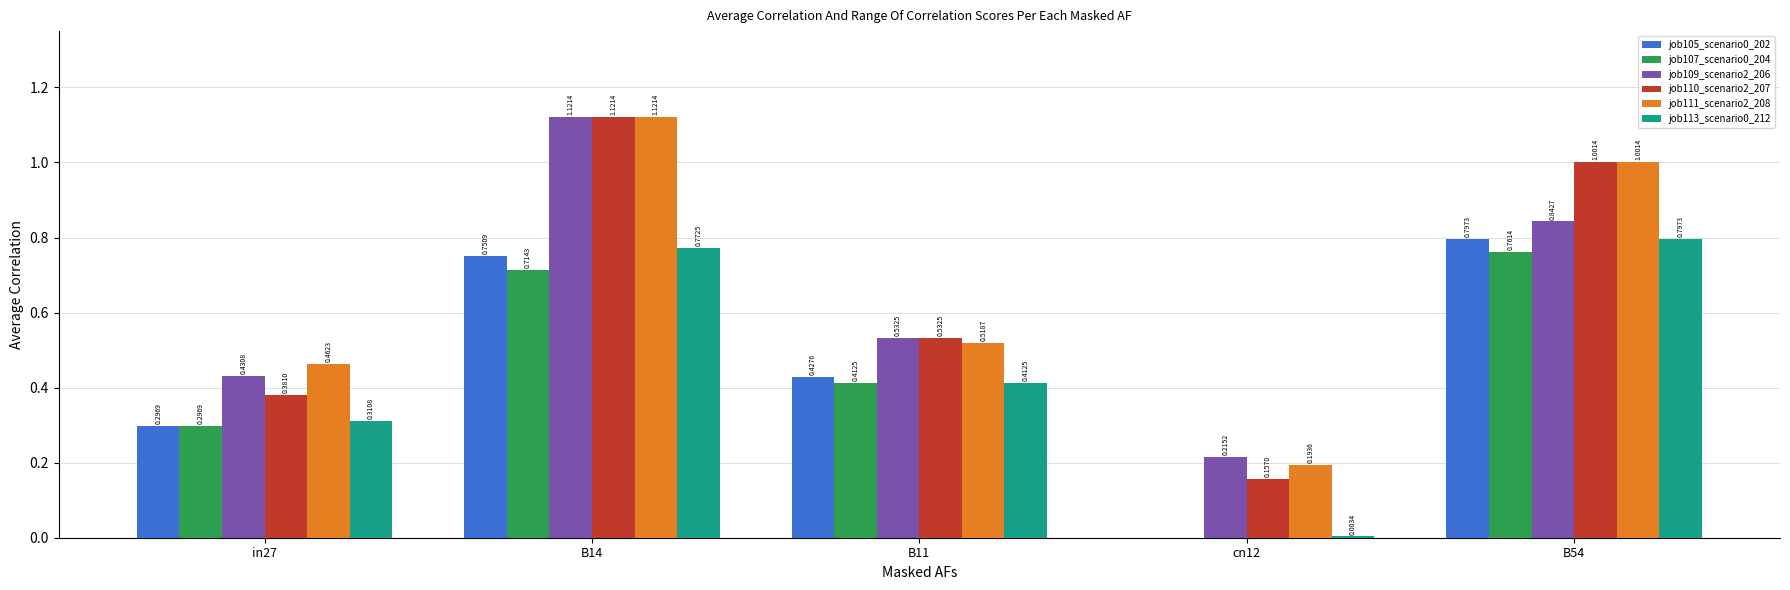

Is the value of job113_scenario0_212 at B11 greater than the value of job110_scenario2_207 at in27?

Yes